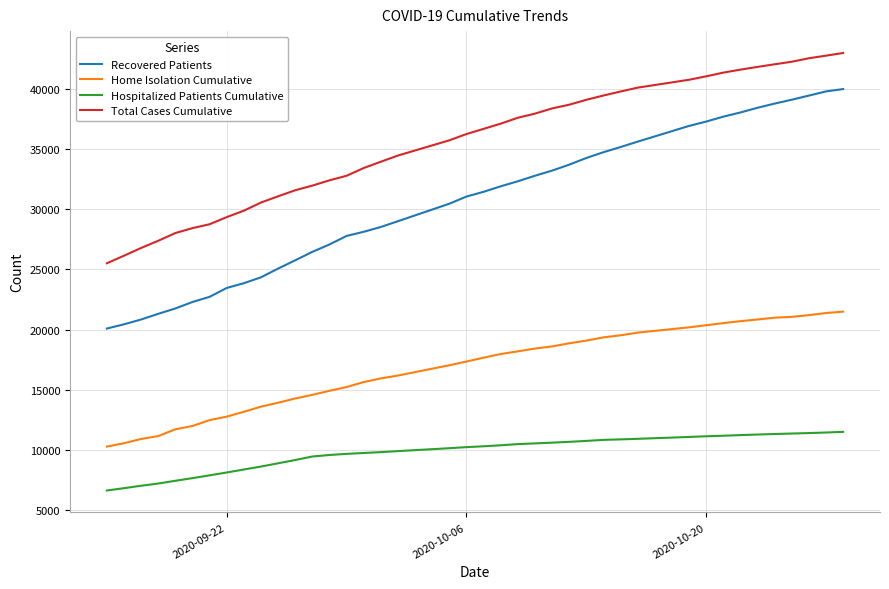

True or false: Recovered Patients and Home Isolation Cumulative cross at least once.

False